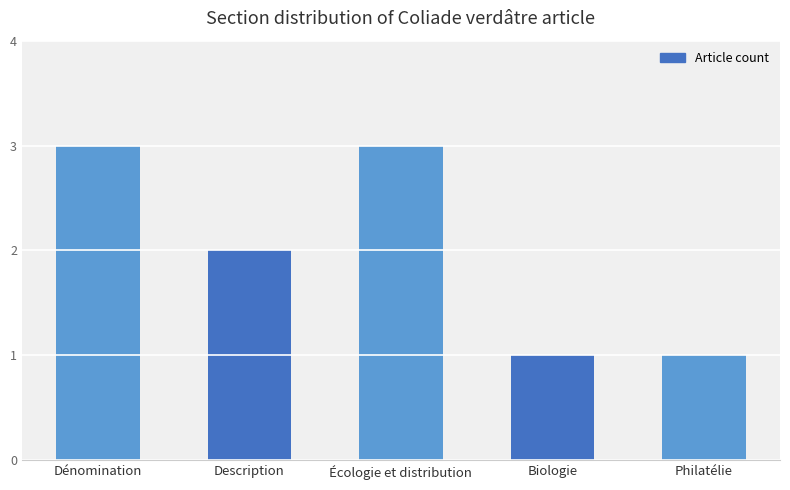

How many data points does each series have?

5